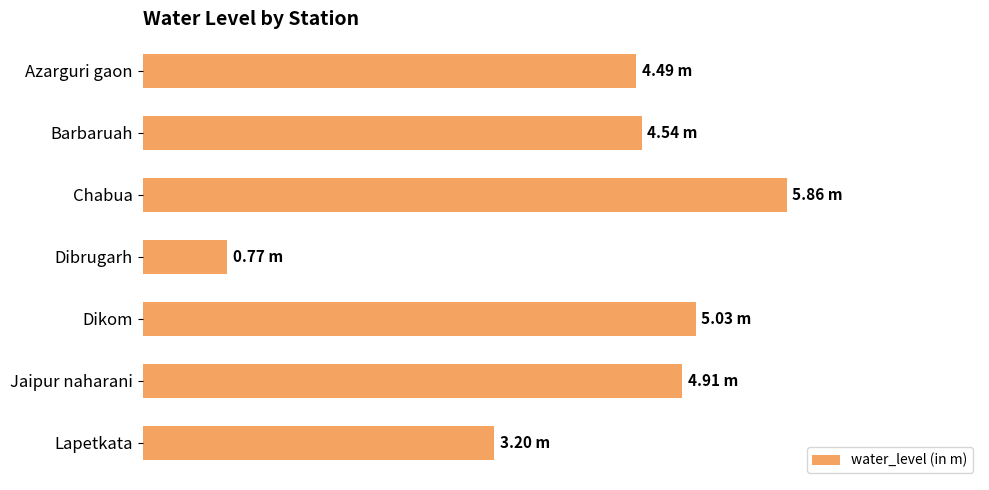

What is the average value?

4.1